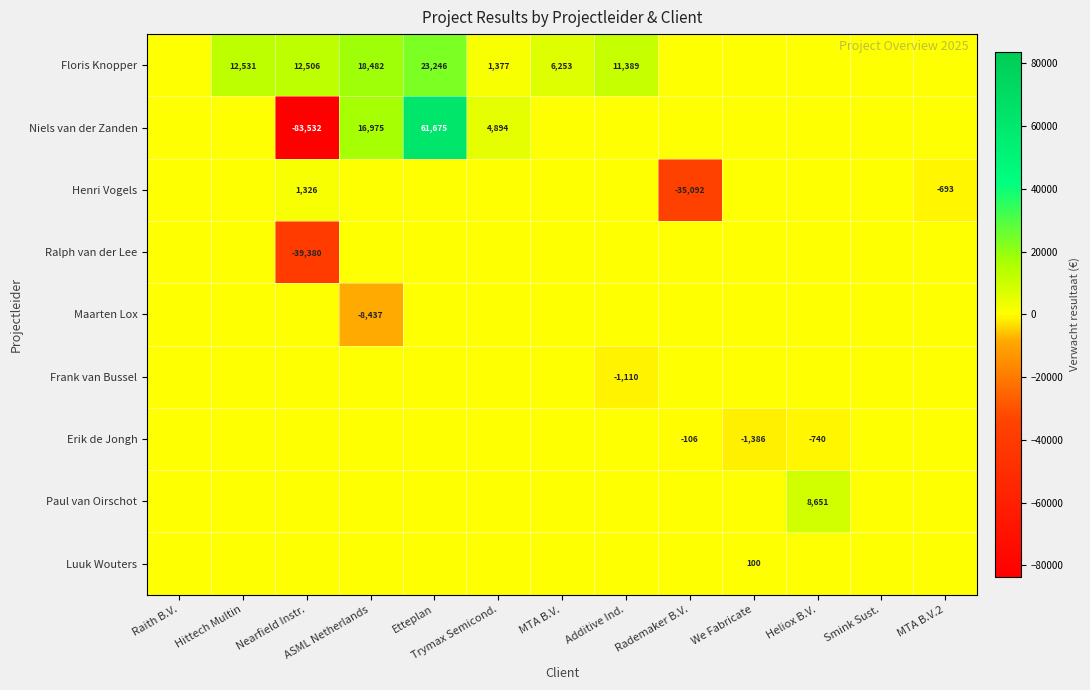

True or false: Ralph van der Lee has a value of -54102 at Nearfield Instr..

False